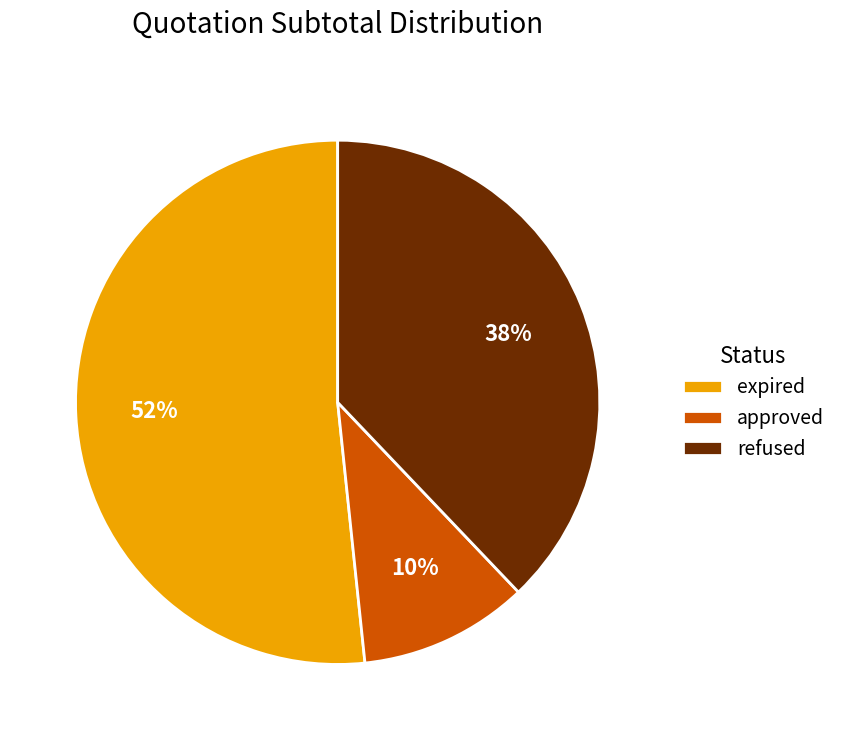

True or false: expired accounts for 52% of the total.

True